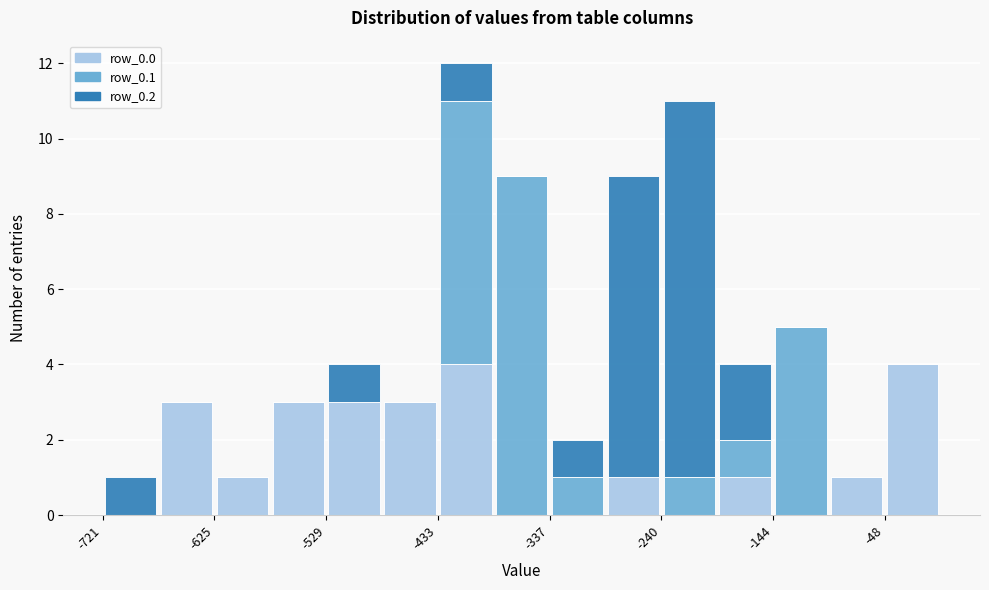

What is the total height of the stacked bar covering -190 to -140 on the x-axis? Neither the bar edges nor the heights are printed on the chart, so give them approximately, as read against the axes.

4